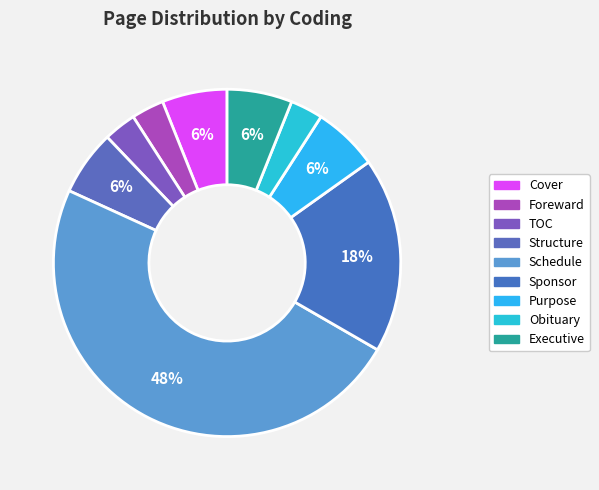

To the nearest percent, what percentage of the pie is Cover?

6%